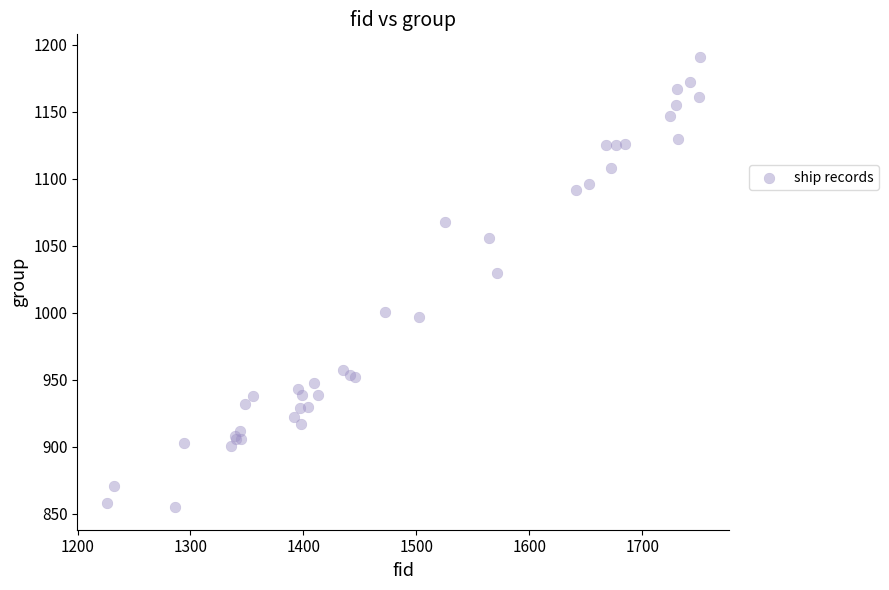

What Y value in the scatter plot is closest to 1023?

1030